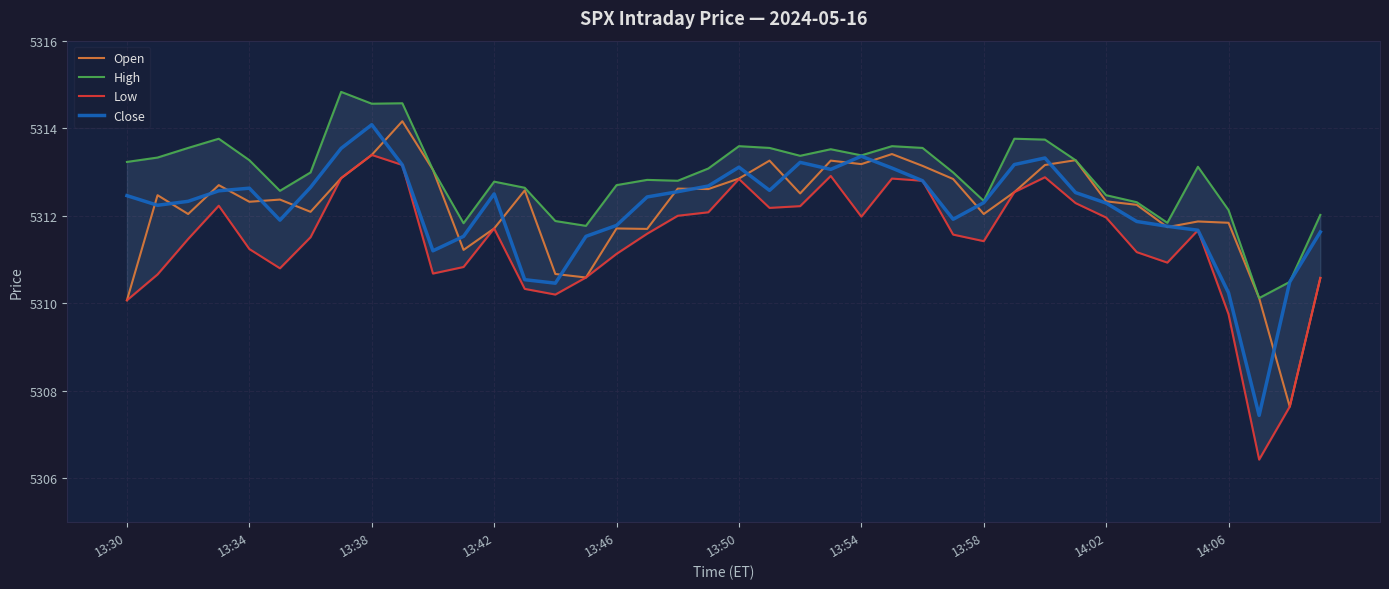

What is the greatest value displayed?

5314.8